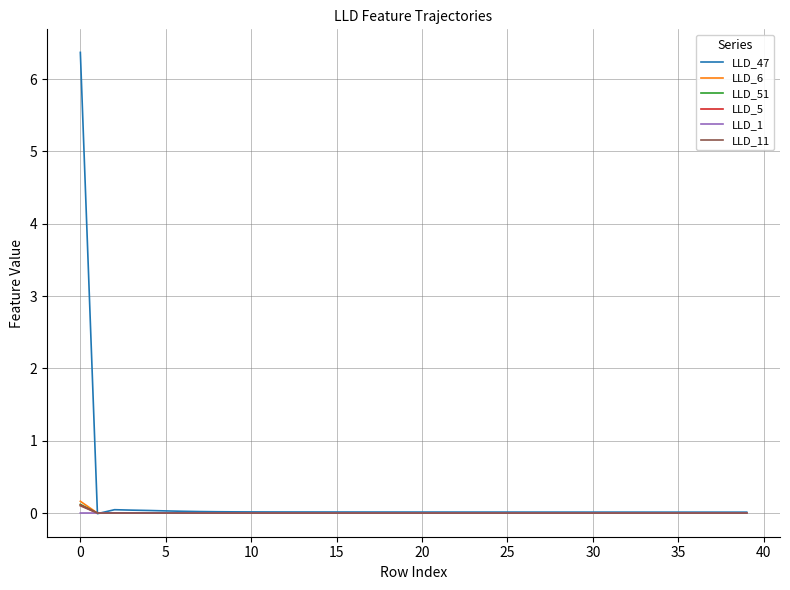

How many lines are shown in the chart?

6